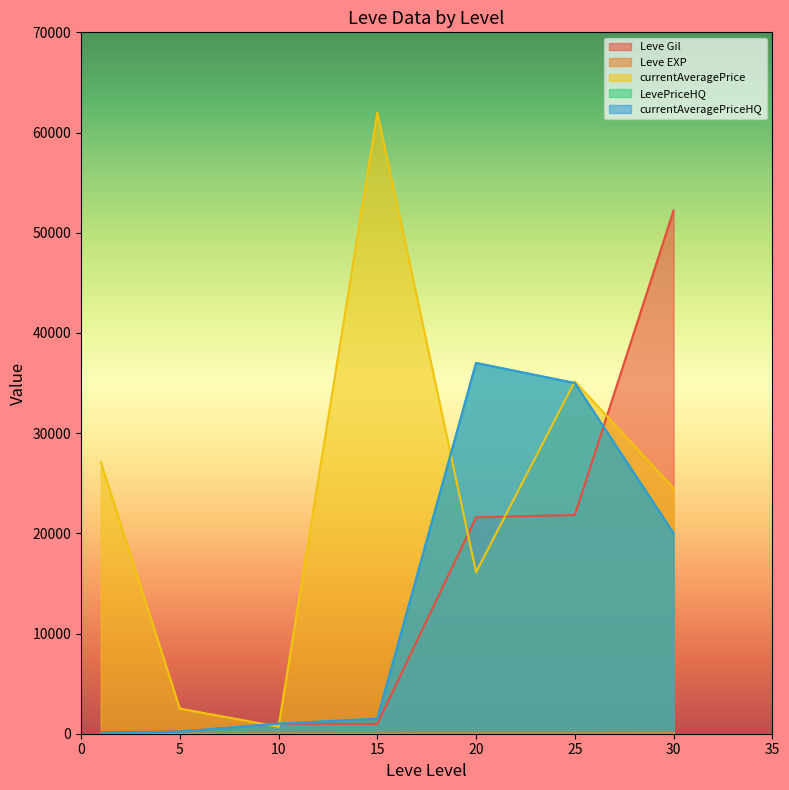

What are all the series names shown in the legend?

Leve Gil, Leve EXP, currentAveragePrice, LevePriceHQ, currentAveragePriceHQ